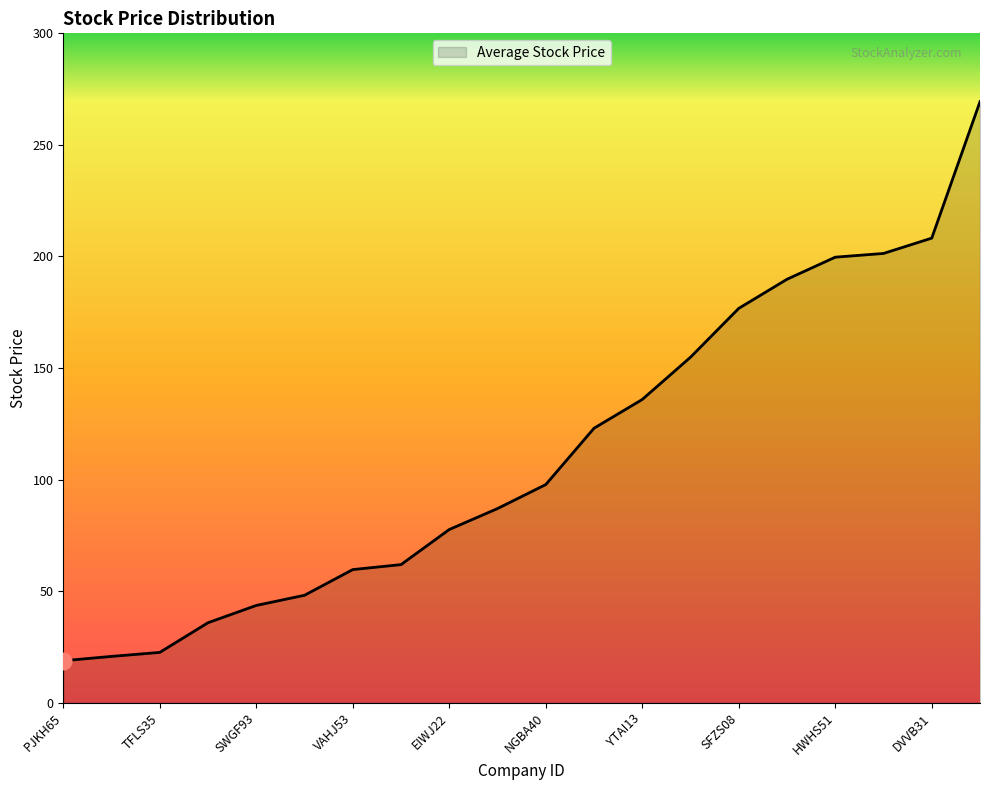

What is the average value?

111.6